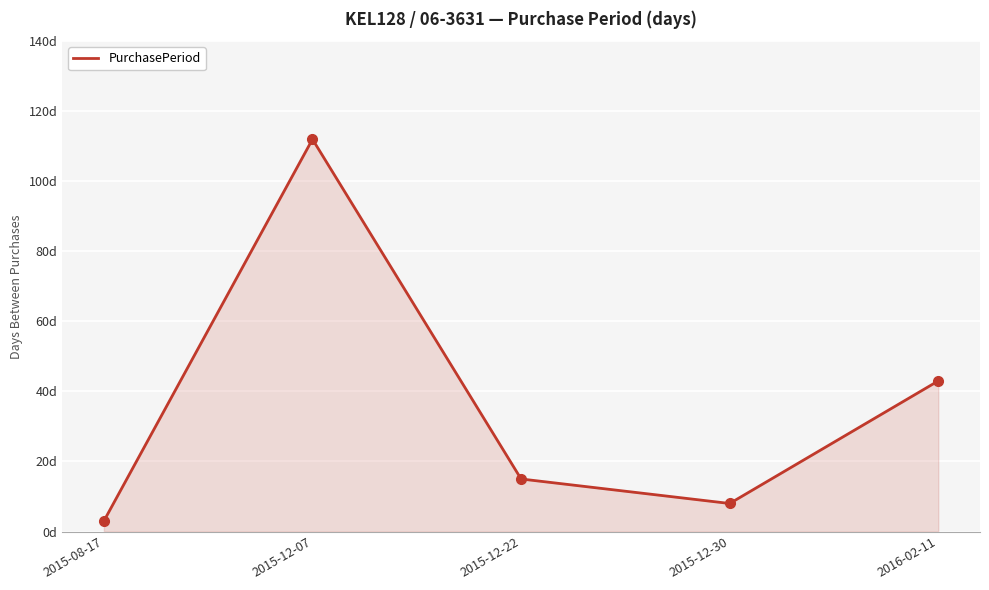

At which label does the data first exceed 15?

2015-12-07